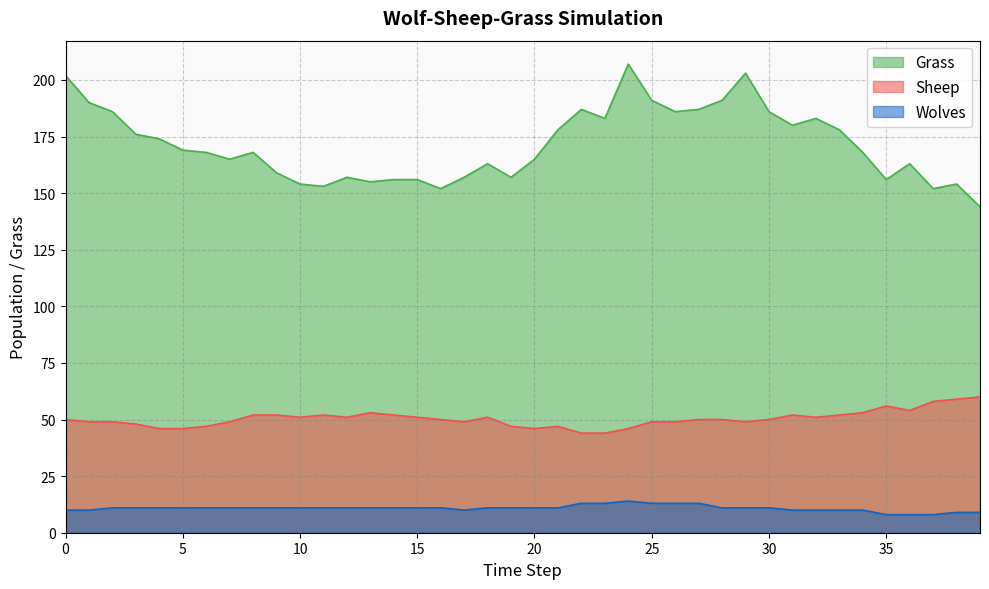

Rank the series by their average value, from highest to lowest.

Grass, Sheep, Wolves